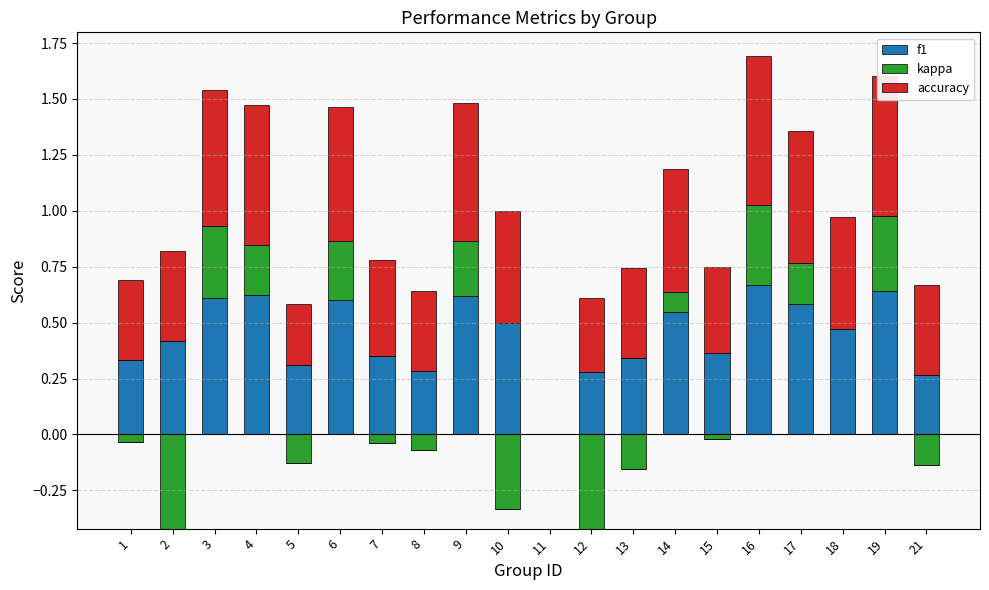

What is the sum of the f1 values at 11 and 1?

0.3